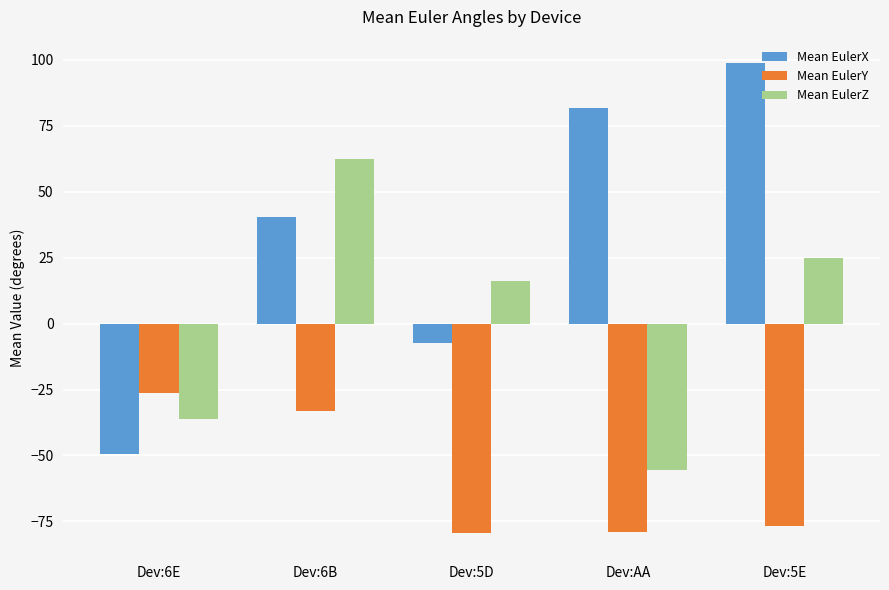

What is the total value across all series at Dev:6B?

69.4